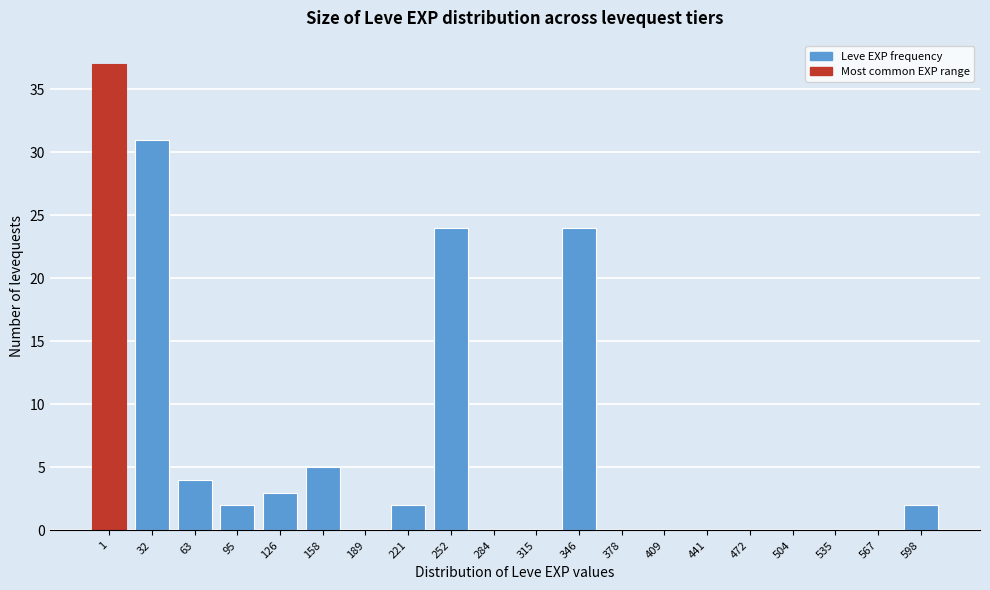

Reading left to right, extract all data points from this chart.

1=37	32=31	63=4	95=2	126=3	158=5	189=0	221=2	252=24	284=0	315=0	346=24	378=0	409=0	441=0	472=0	504=0	535=0	567=0	598=2